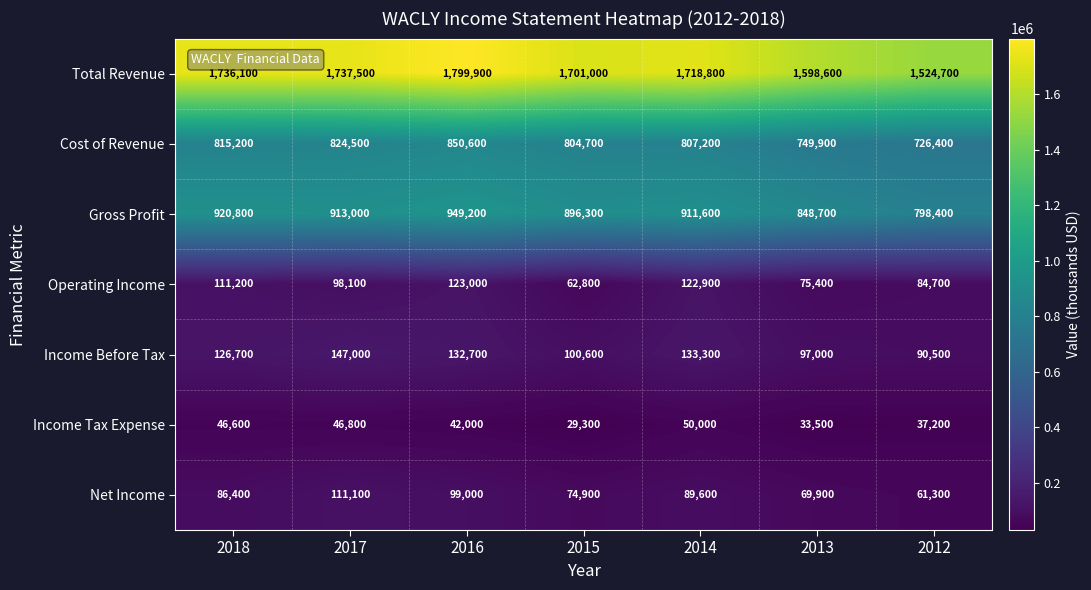

Is the value of Income Before Tax at 2013 greater than the value of Operating Income at 2015?

Yes